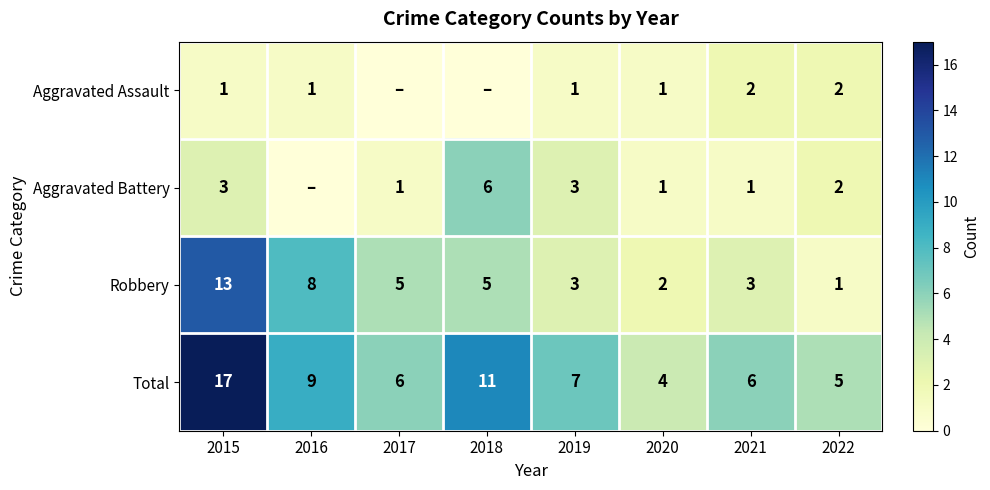

What is the approximate value of Aggravated Assault at 2021?

2